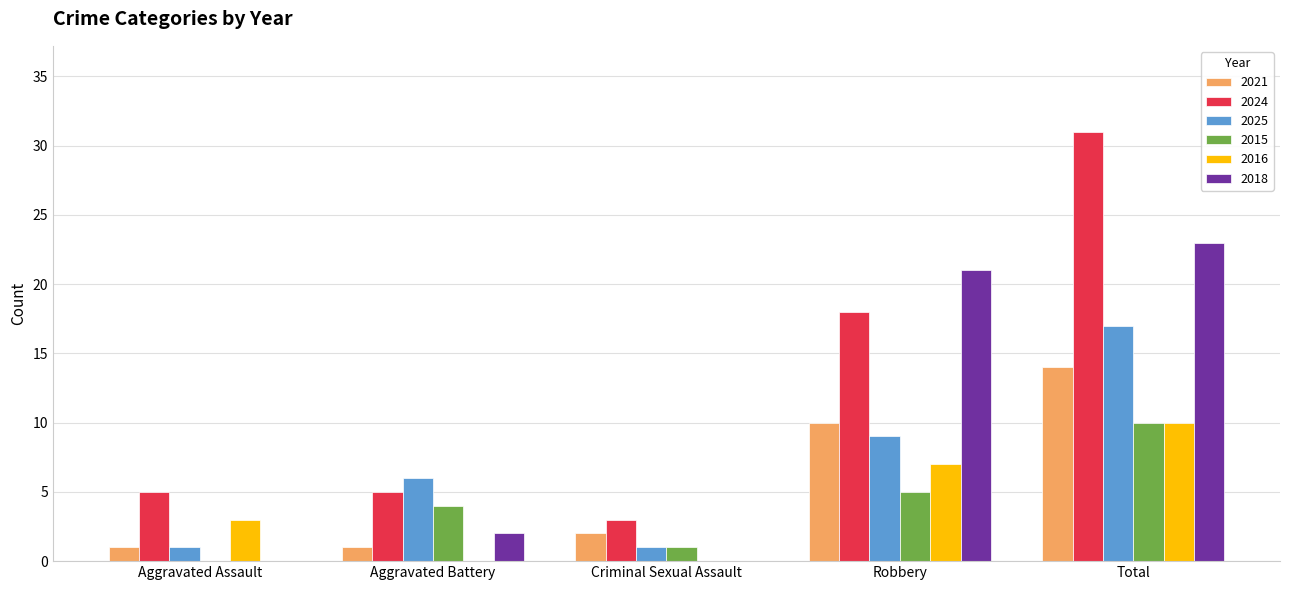

What is the greatest value displayed?

31